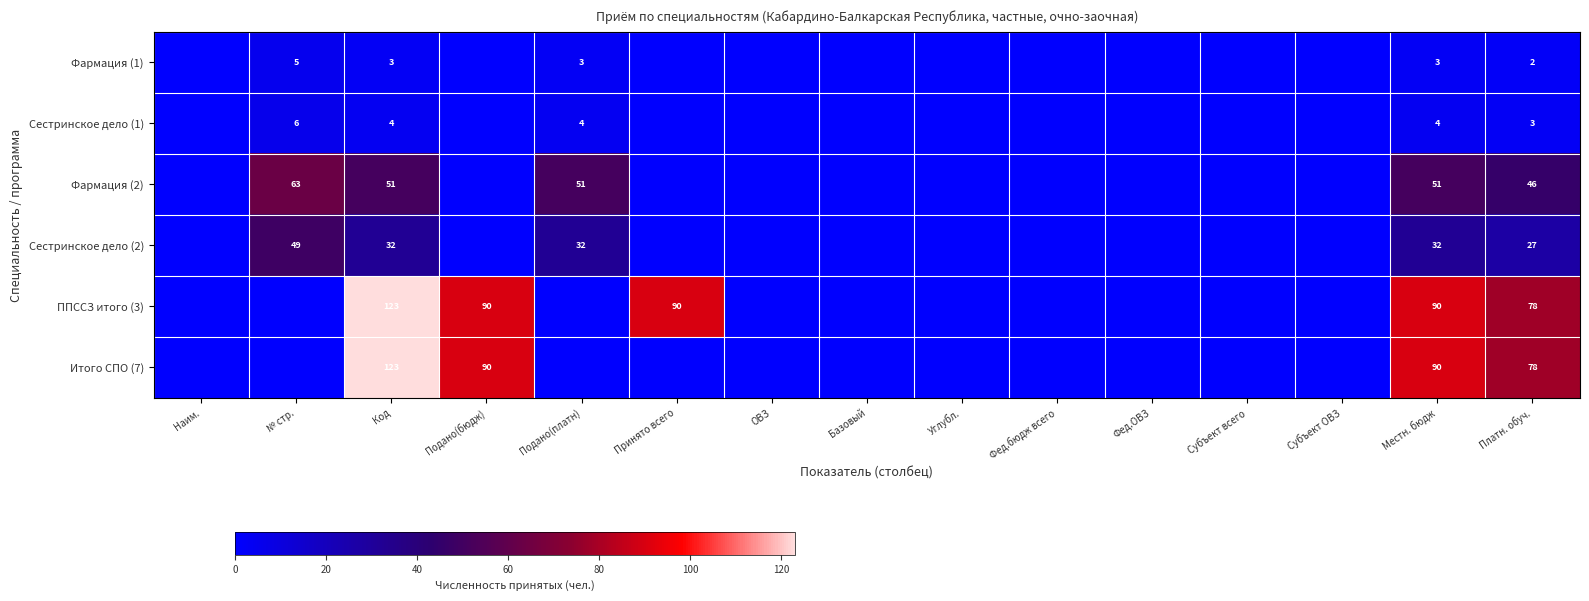

True or false: Фармация (1) has a value of 3 at Подано(платн).

True